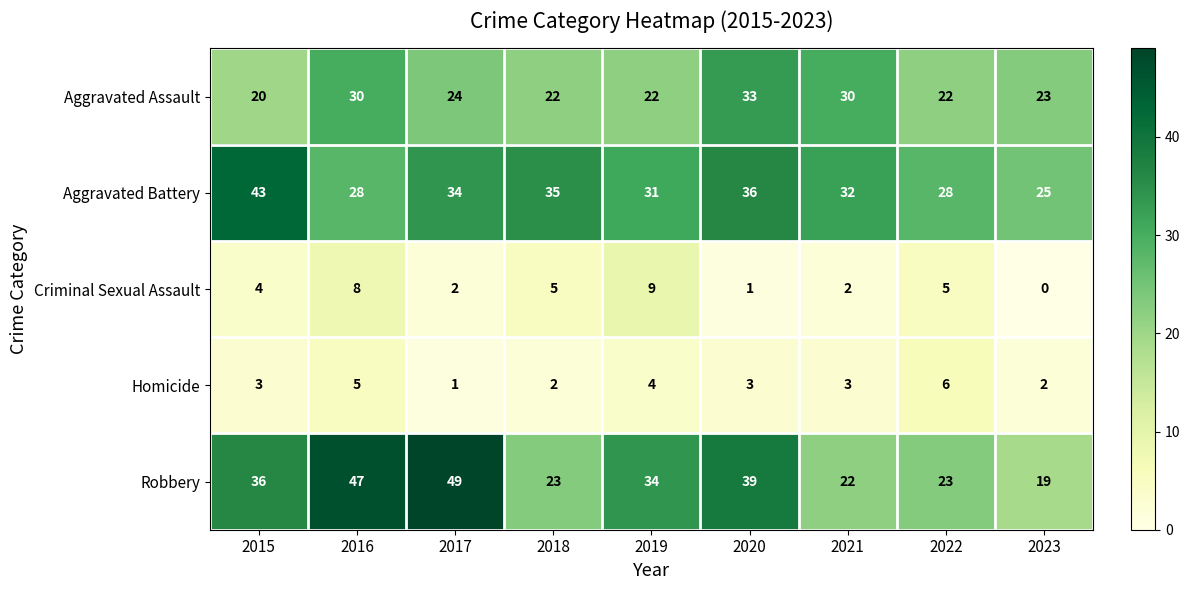

True or false: Homicide has a value of 3 at 2020.

True